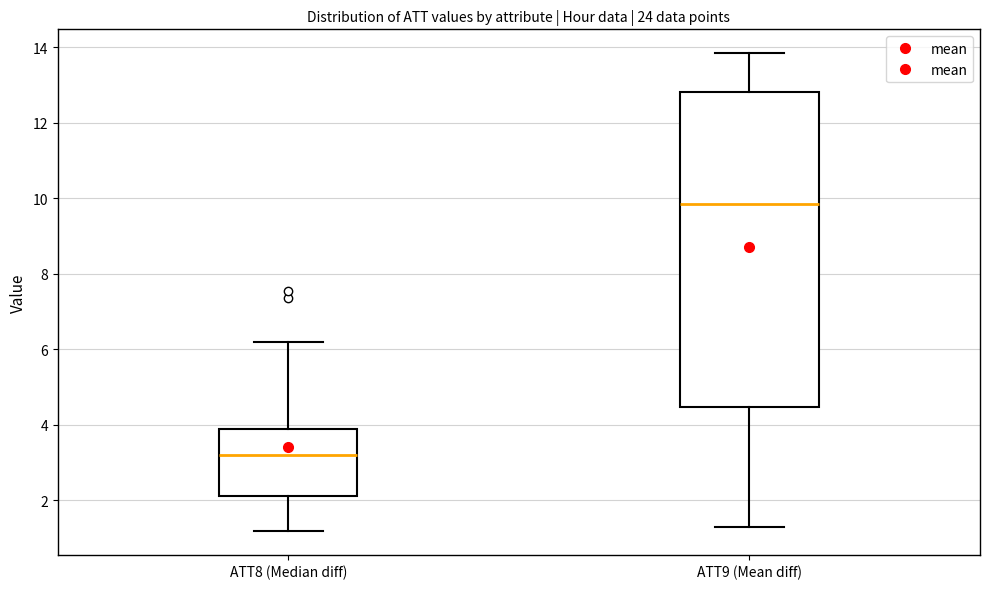

Which box is the tallest, from its lower edge to its upper edge?

ATT9 (Mean diff)